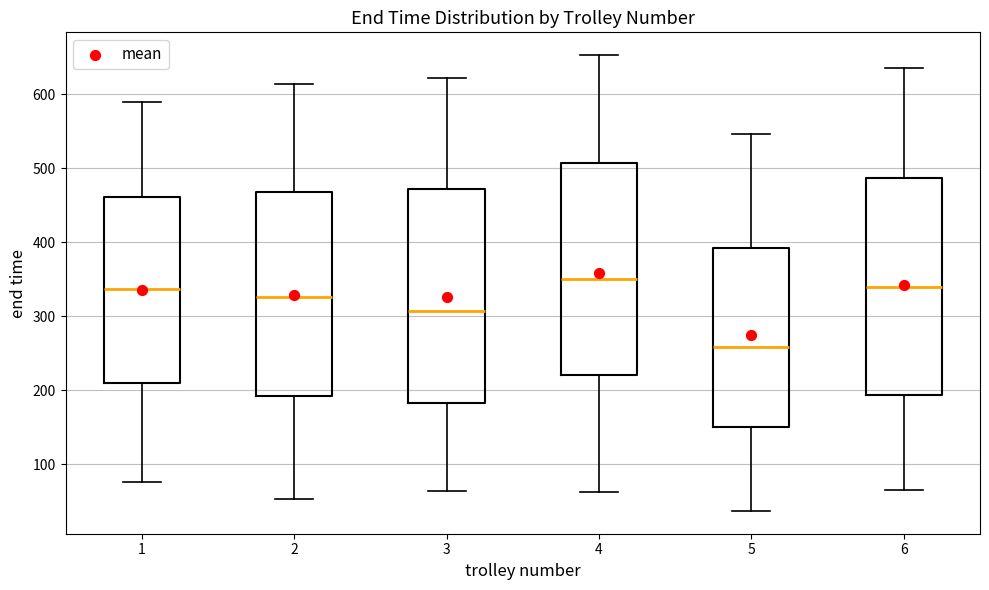

Reading left to right, transcribe this box plot: for each box, give where its median line is, the range the box spans, and where its two whiskers end, as read against the y-axis. The values are not printed on the chart, so give them approximately, as read against the axis.

1: median 340, box 210 to 460, whiskers 80 to 590
2: median 330, box 190 to 470, whiskers 50 to 610
3: median 310, box 180 to 470, whiskers 60 to 620
4: median 350, box 220 to 510, whiskers 60 to 650
5: median 260, box 150 to 390, whiskers 40 to 550
6: median 340, box 190 to 490, whiskers 70 to 640